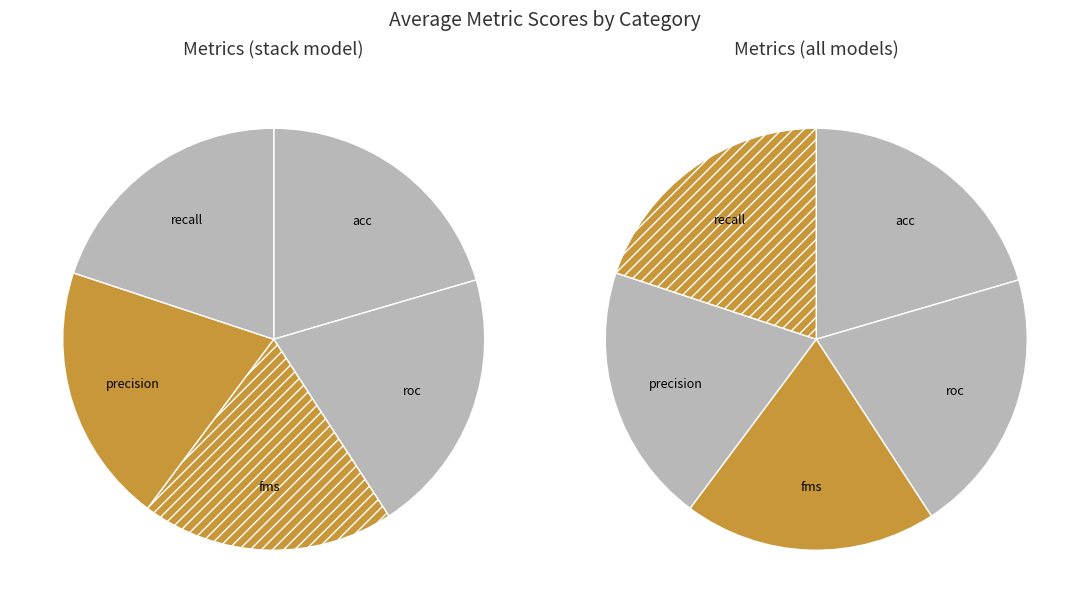

How much of the chart is everything except fms?

80.3%